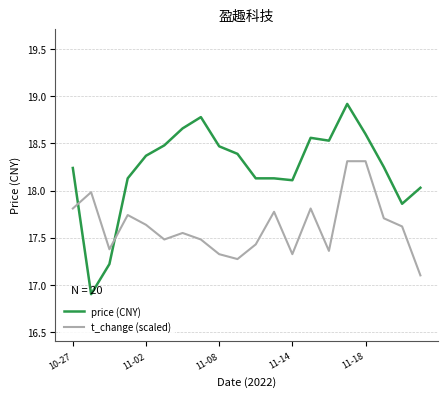

How many times do t_change (scaled) and price (CNY) cross each other?

2